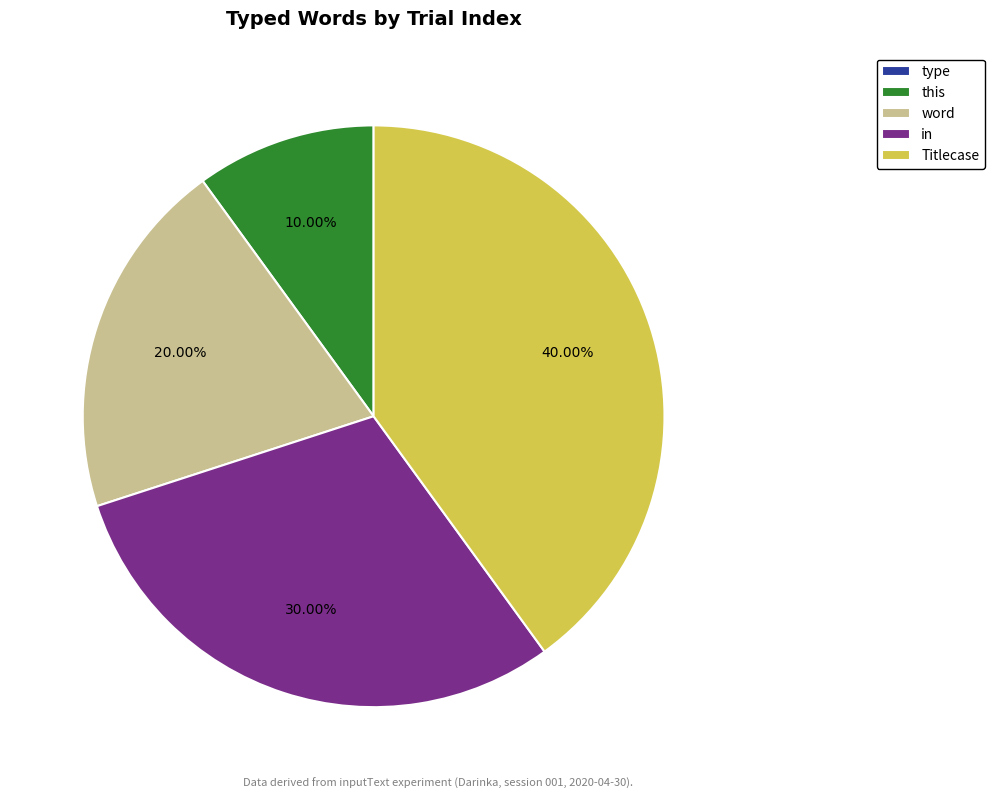

The this slice represents 10% of the pie. True or false?

True